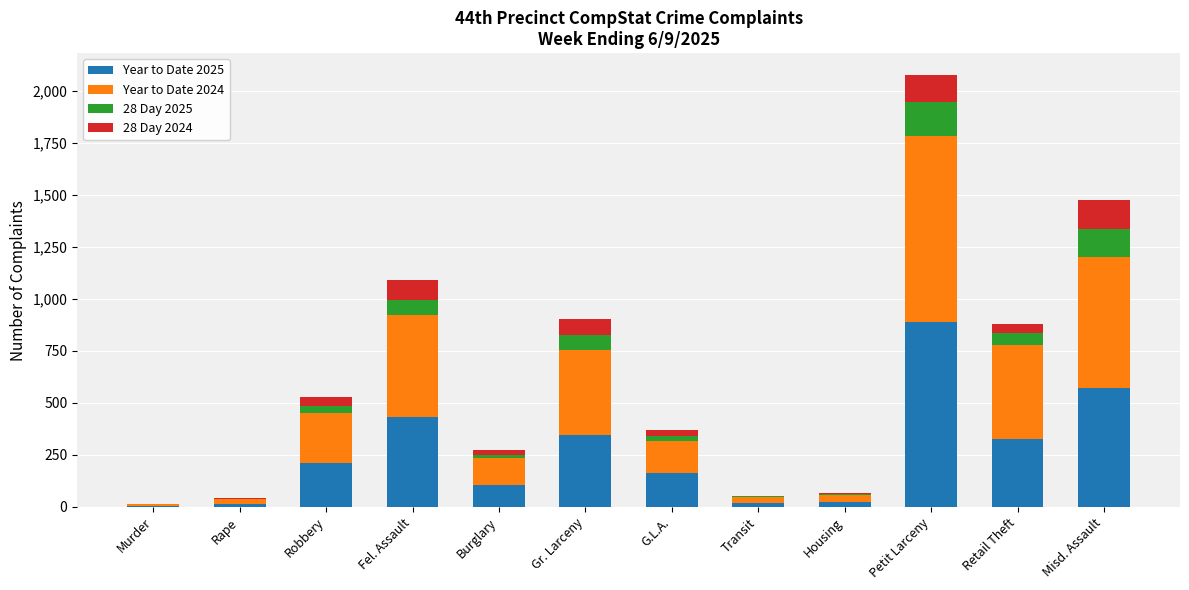

What is the highest value of the Year to Date 2025 series?

891